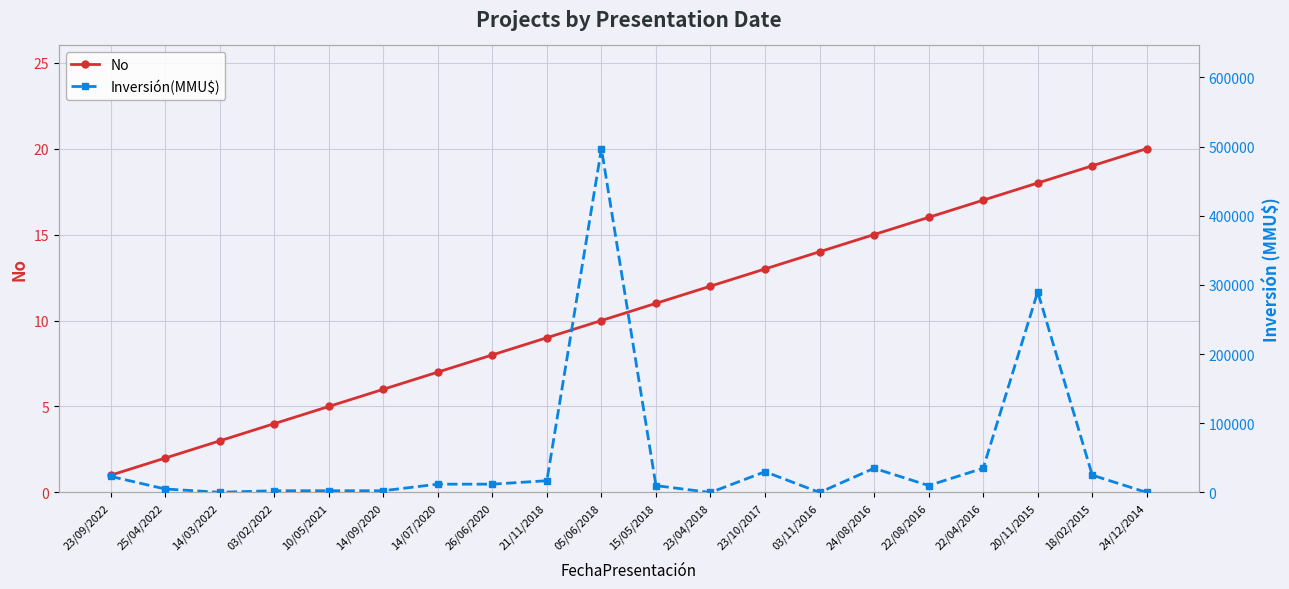

List the series in order of their peak value, highest first.

Inversión(MMU$), No